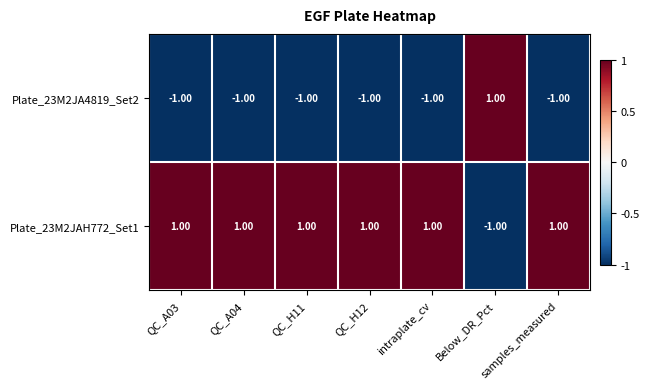

What is the sum of all Plate_23M2JA4819_Set2 values?

-5